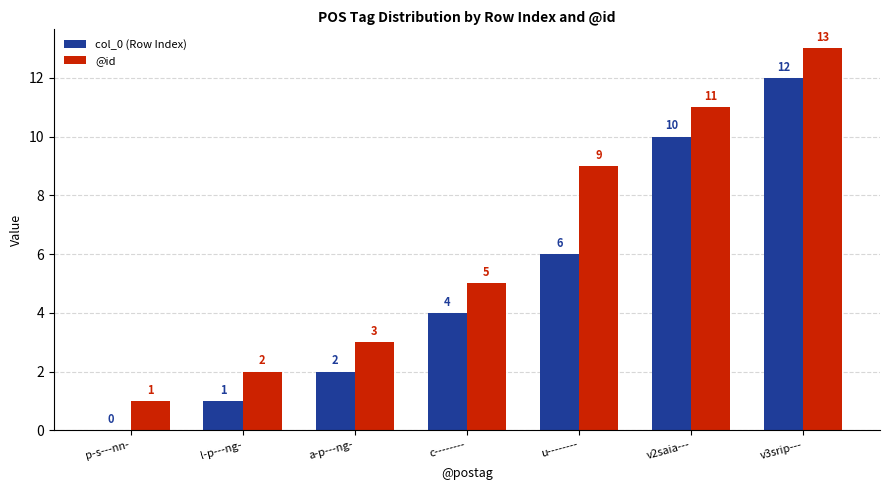

Reading left to right, transcribe all the data shown in this chart.

col_0 (Row Index): p-s---nn-=0	l-p---ng-=1	a-p---ng-=2	c--------=4	u--------=6	v2saia---=10	v3srip---=12
@id: p-s---nn-=1	l-p---ng-=2	a-p---ng-=3	c--------=5	u--------=9	v2saia---=11	v3srip---=13